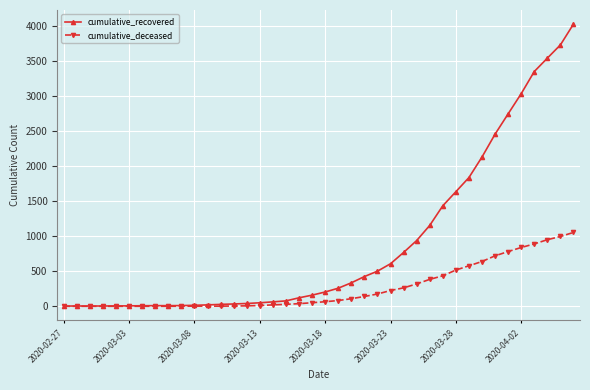

List the series in order of their overall mean, highest first.

cumulative_recovered, cumulative_deceased